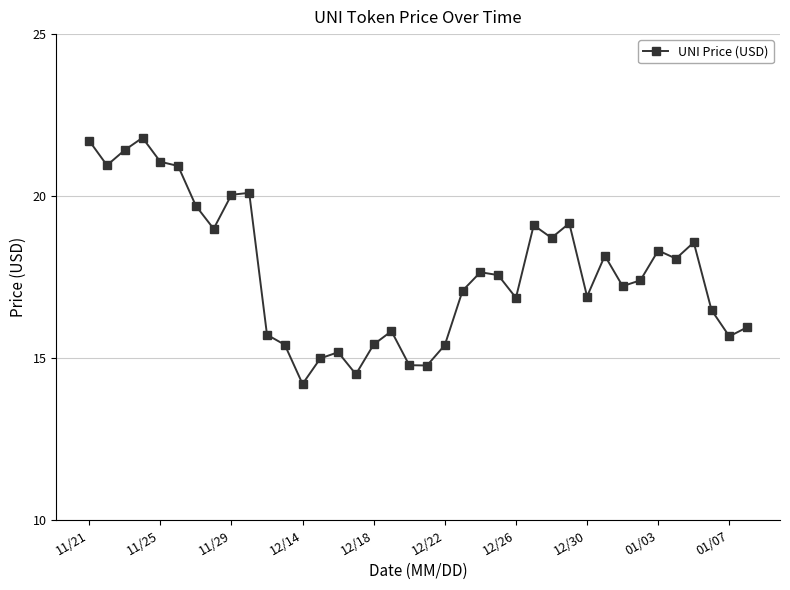

How many interior local peaks (higher than both neighbors) does the data have?

10